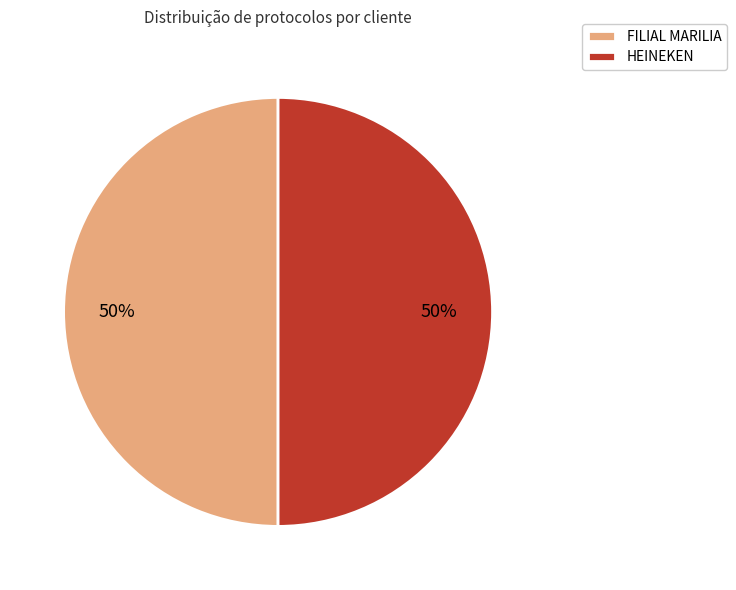

How many segments does this pie chart have?

2